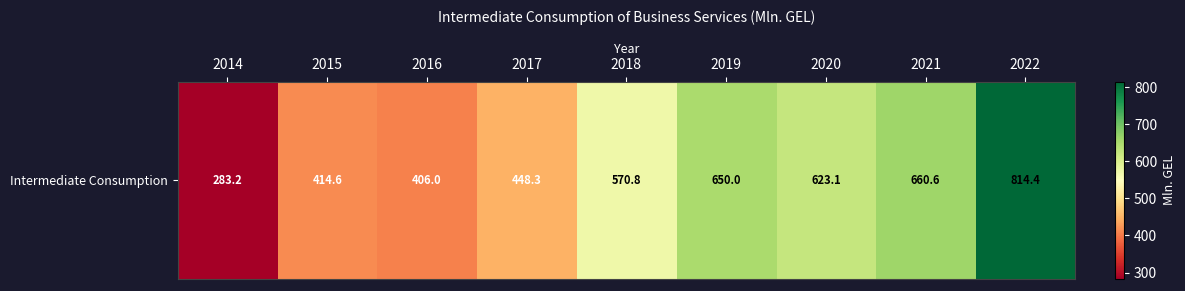

What is the average value?

541.2